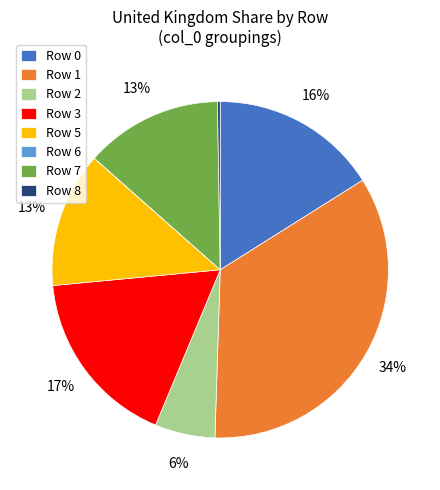

What is the ratio of the value at Row 1 to the value at Row 0?

2.1